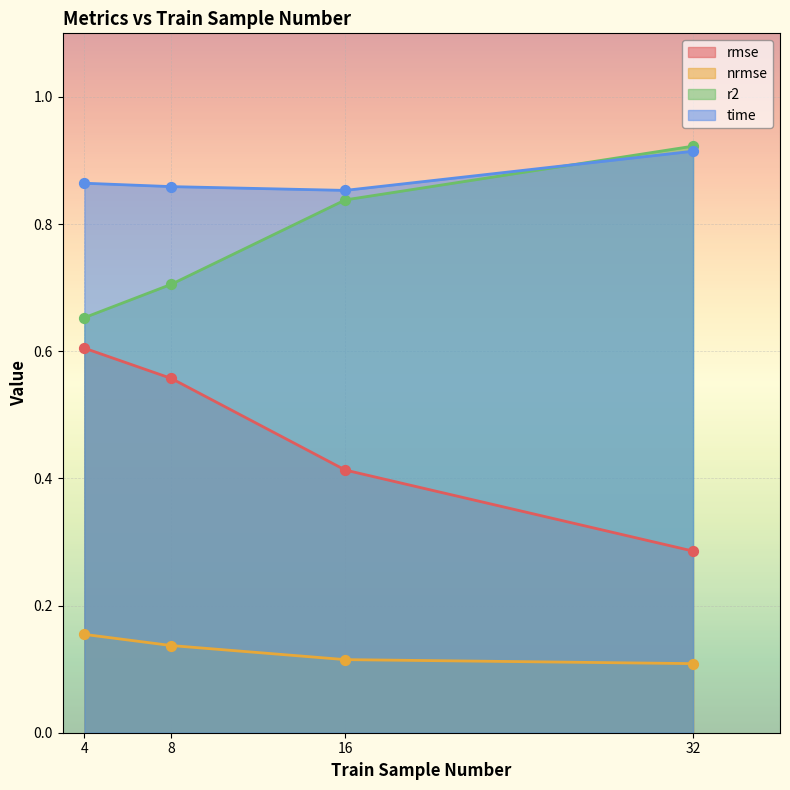

At how many categories does at least one series exceed 0?

4